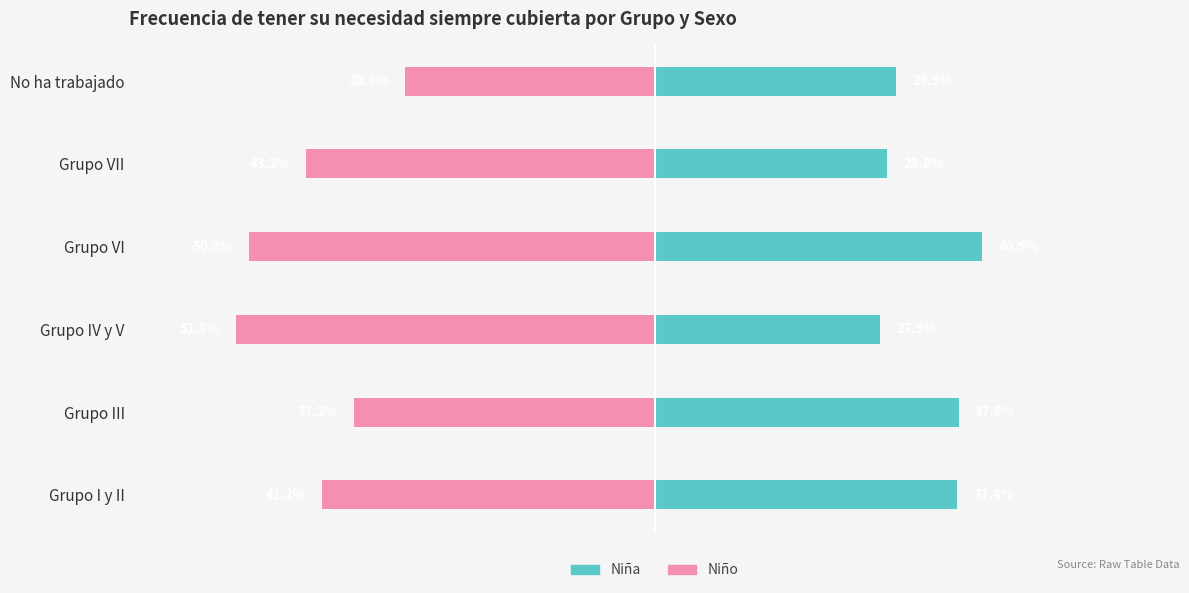

What is the difference between the Niña values at 1 and 5?

0.1